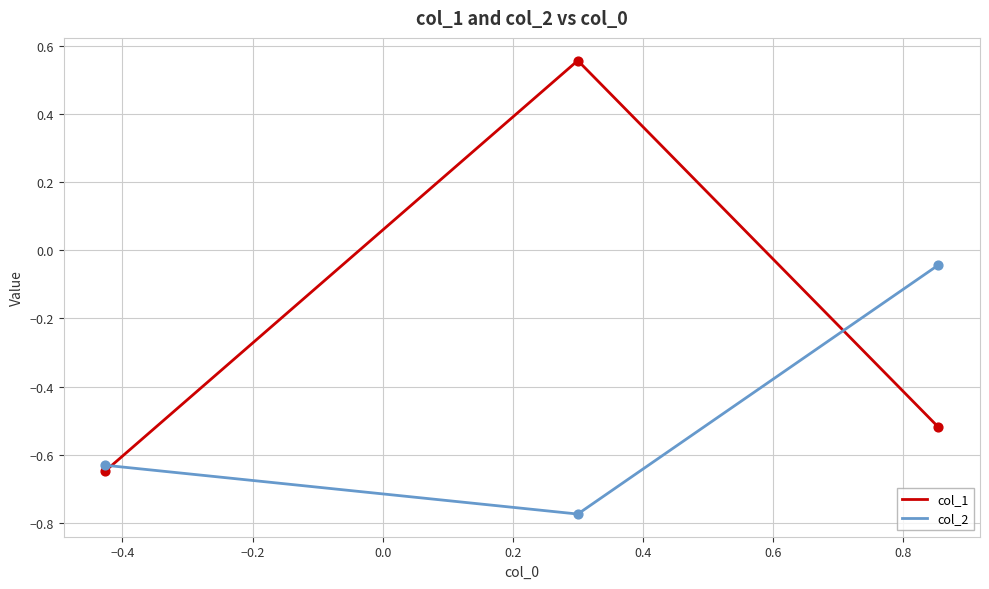

What are all the series names shown in the legend?

col_1, col_2